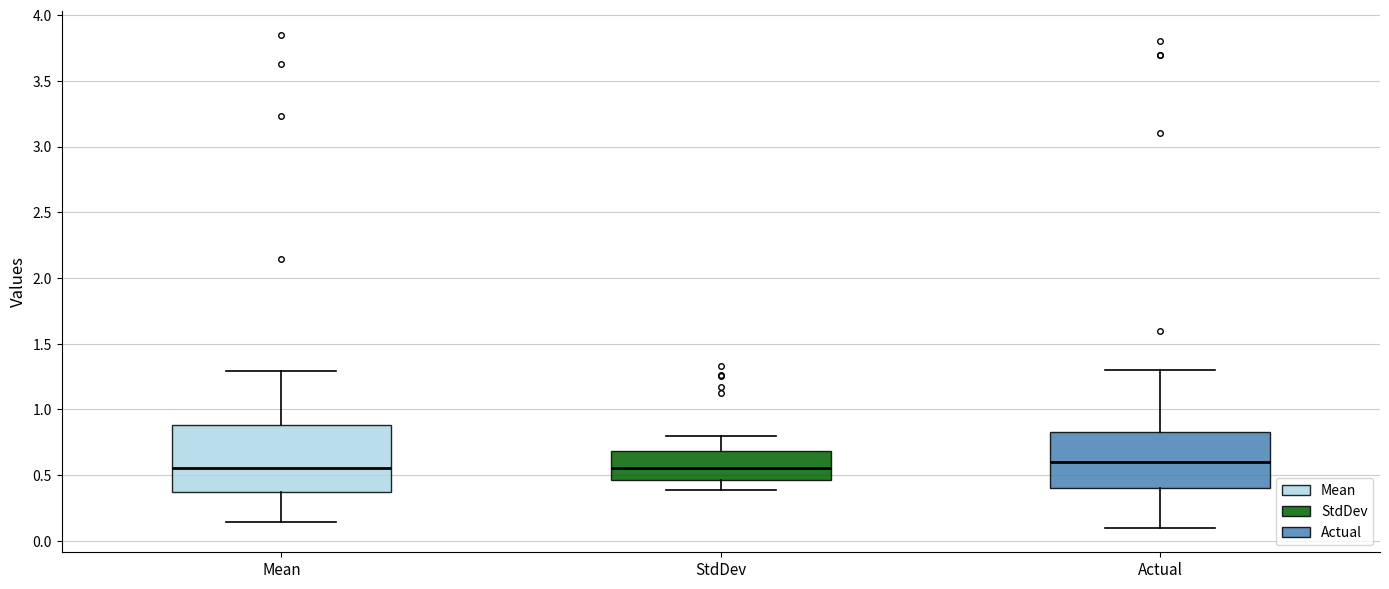

Reading left to right, transcribe this box plot: for each box, give where its median line is, the range the box spans, and where its two whiskers end, as read against the y-axis. The values are not printed on the chart, so give them approximately, as read against the axis.

Mean: median 0.55, box 0.35 to 0.90, whiskers 0.15 to 1.30
StdDev: median 0.55, box 0.45 to 0.70, whiskers 0.40 to 0.80
Actual: median 0.60, box 0.40 to 0.85, whiskers 0.10 to 1.30